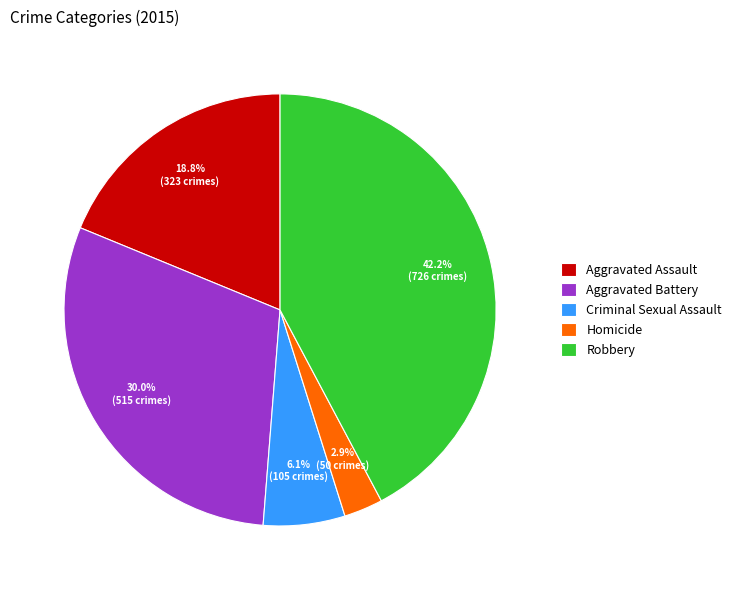

To the nearest percent, what is the average slice percentage?

20%